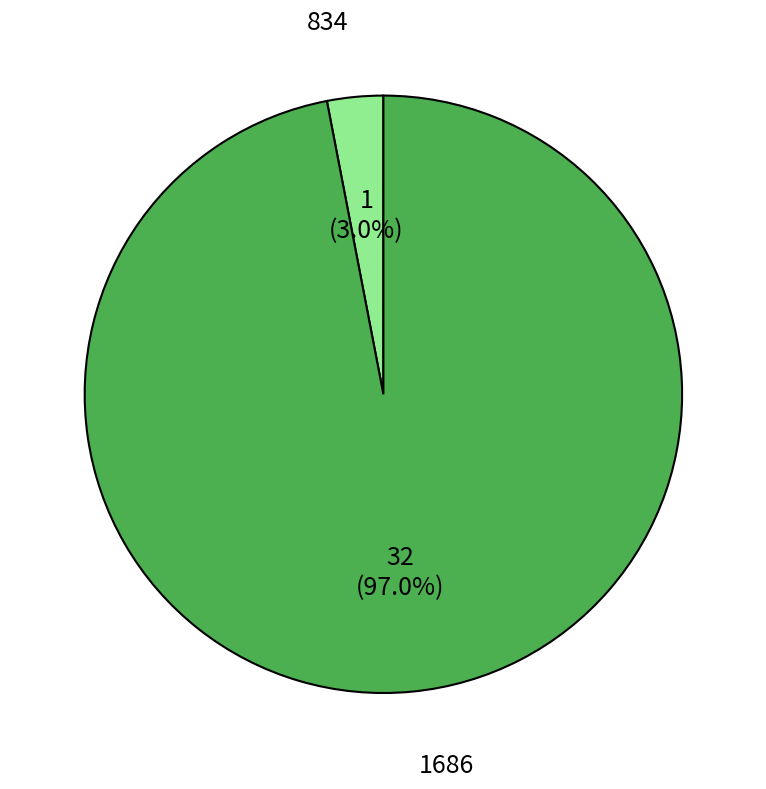

Which has a higher value, 834 or 1686?

1686